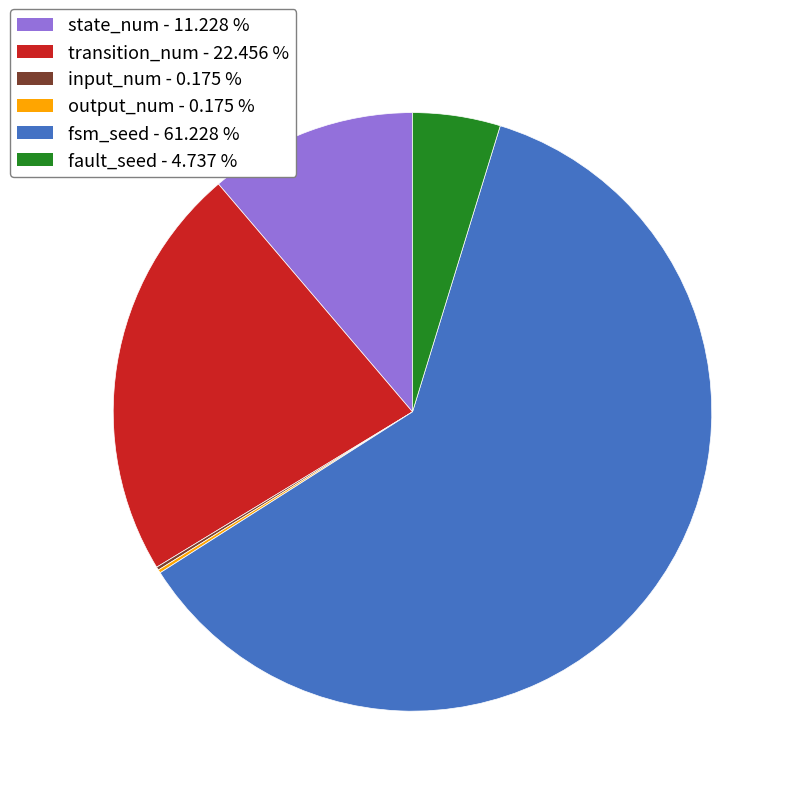

Does fsm_seed - 61.228 % represent more than half of the total?

Yes